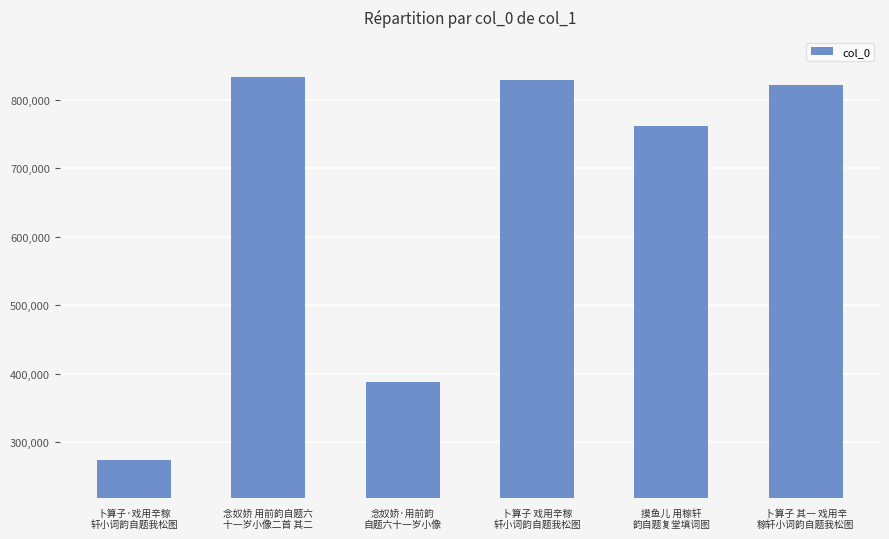

Where is the data nearest to the value 553520?

念奴娇·用前韵
自题六十一岁小像